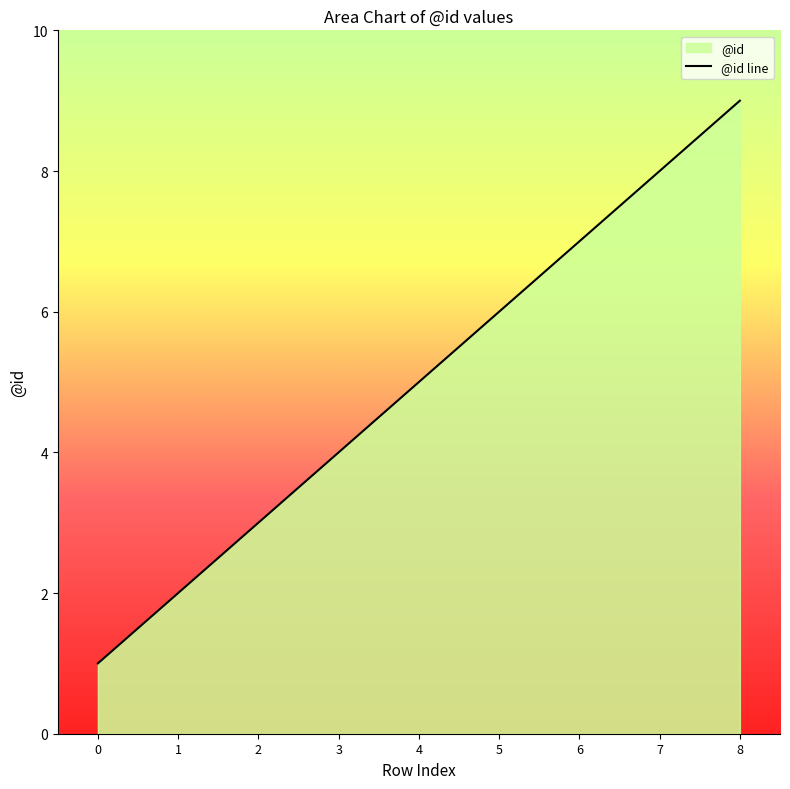

What is the value of the 7th point from the left?

7